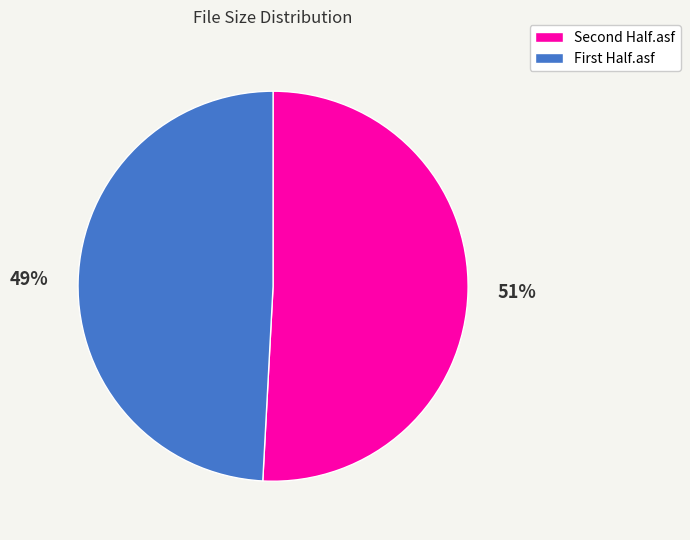

How many slices are in this pie chart?

2